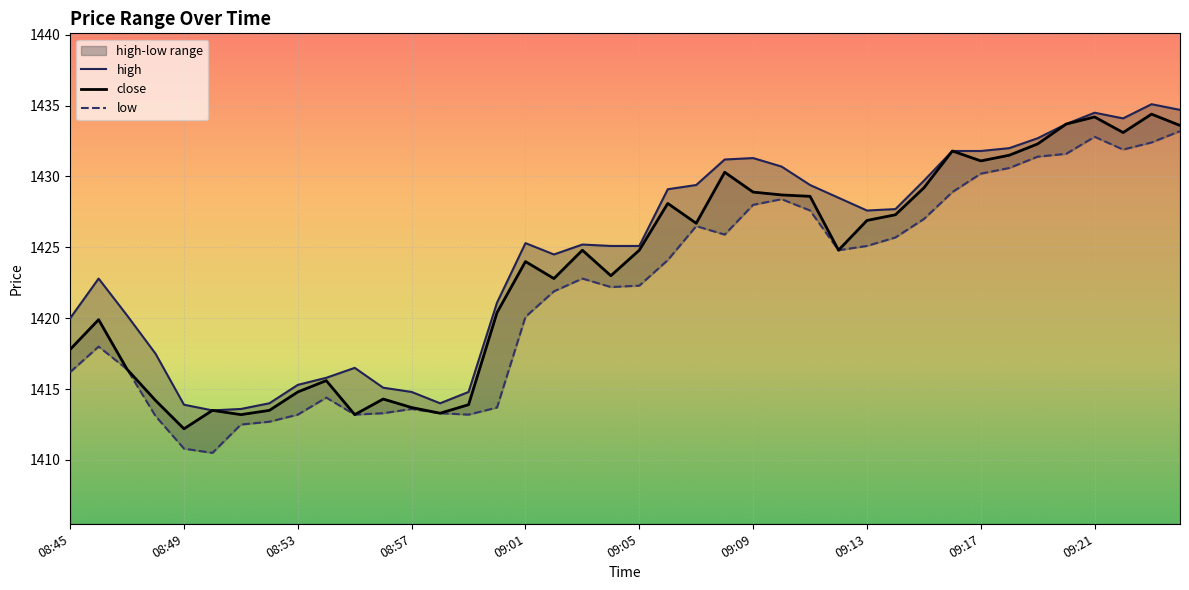

True or false: close and low intersect in this chart.

False